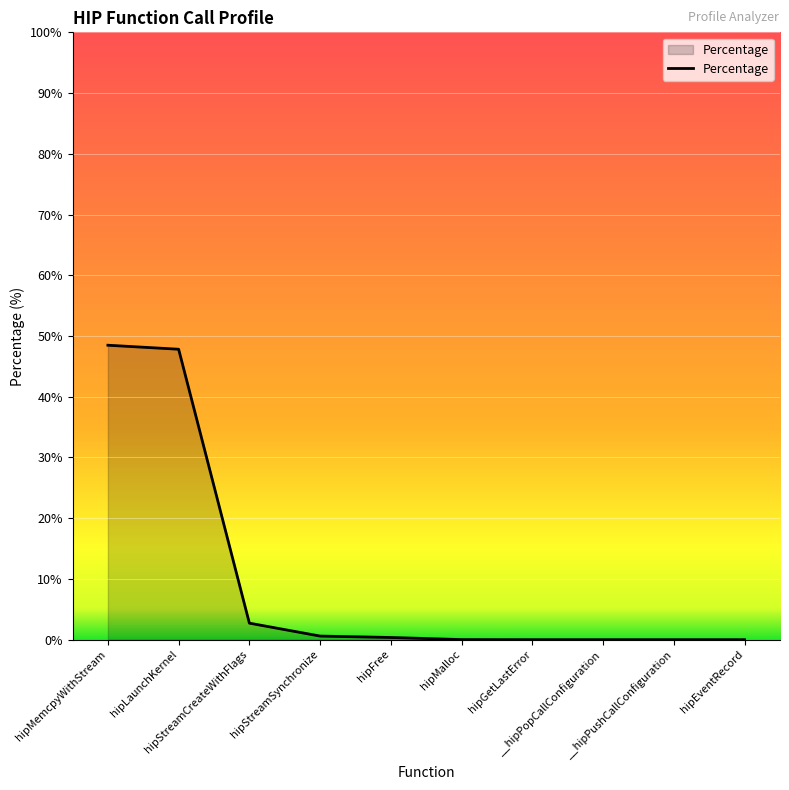

How many lines are shown in the chart?

1